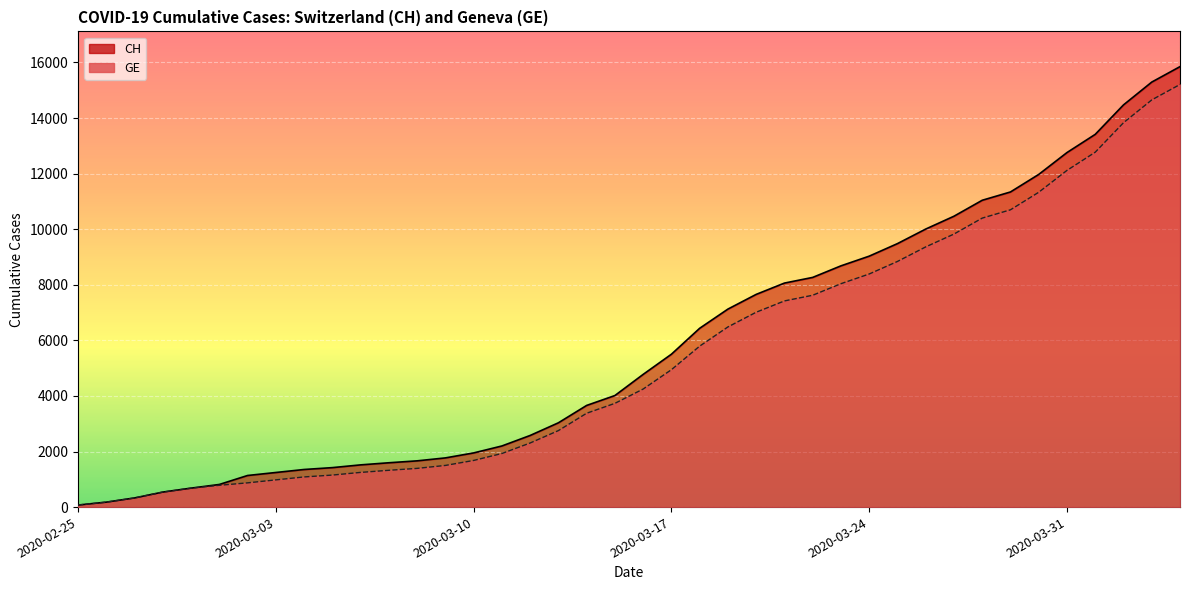

Which series has the largest total across all categories?

CH